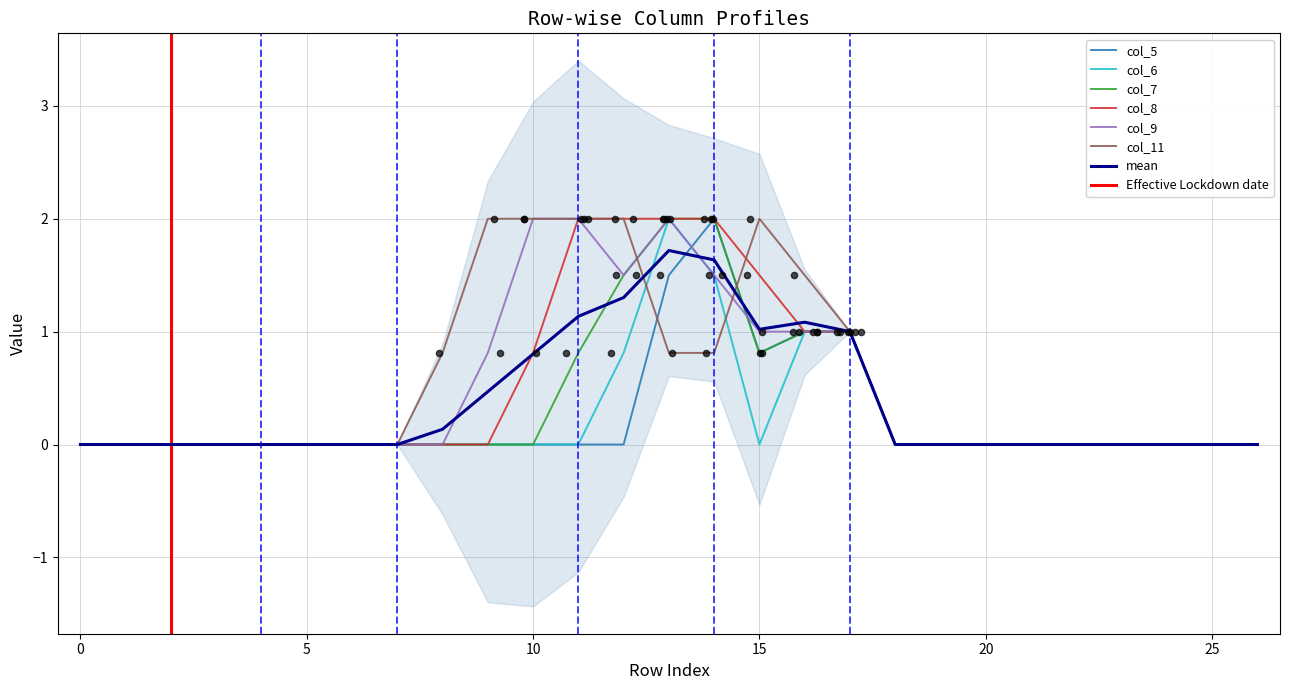

Which series has the largest total across all categories?

col_11